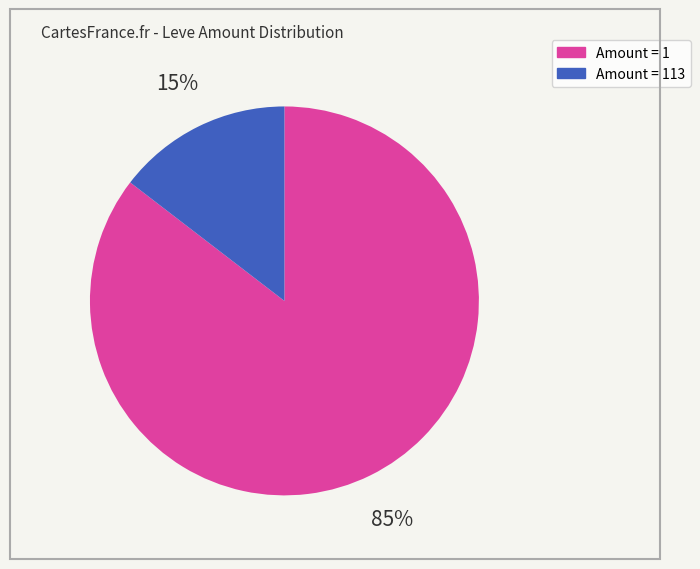

To the nearest percent, what is the average slice percentage?

50%